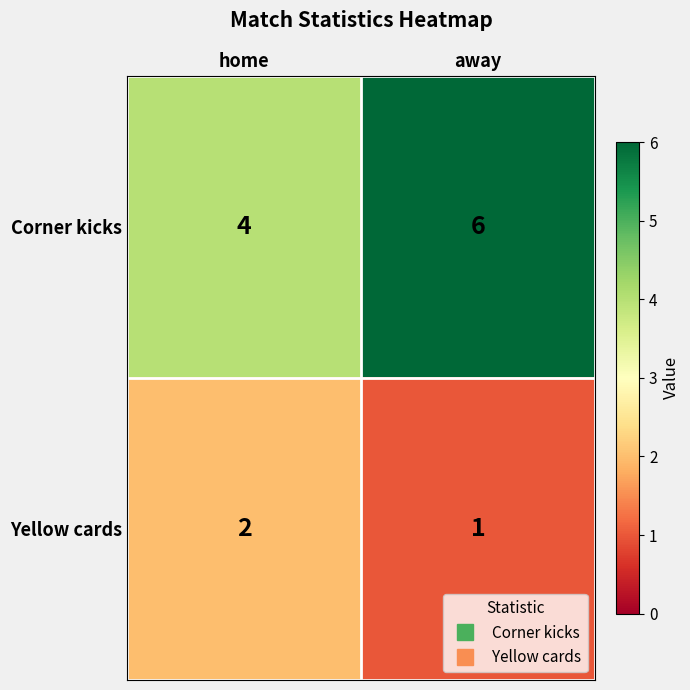

At home, list the series in order from largest to smallest.

Corner kicks, Yellow cards